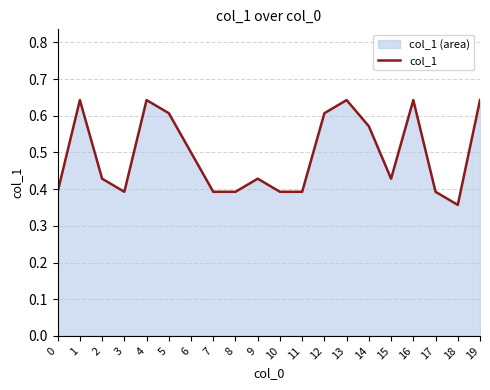

Reading right to left, transcribe all the data shown in this chart.

0.6	0.4	0.4	0.6	0.4	0.6	0.6	0.6	0.4	0.4	0.4	0.4	0.4	0.5	0.6	0.6	0.4	0.4	0.6	0.4